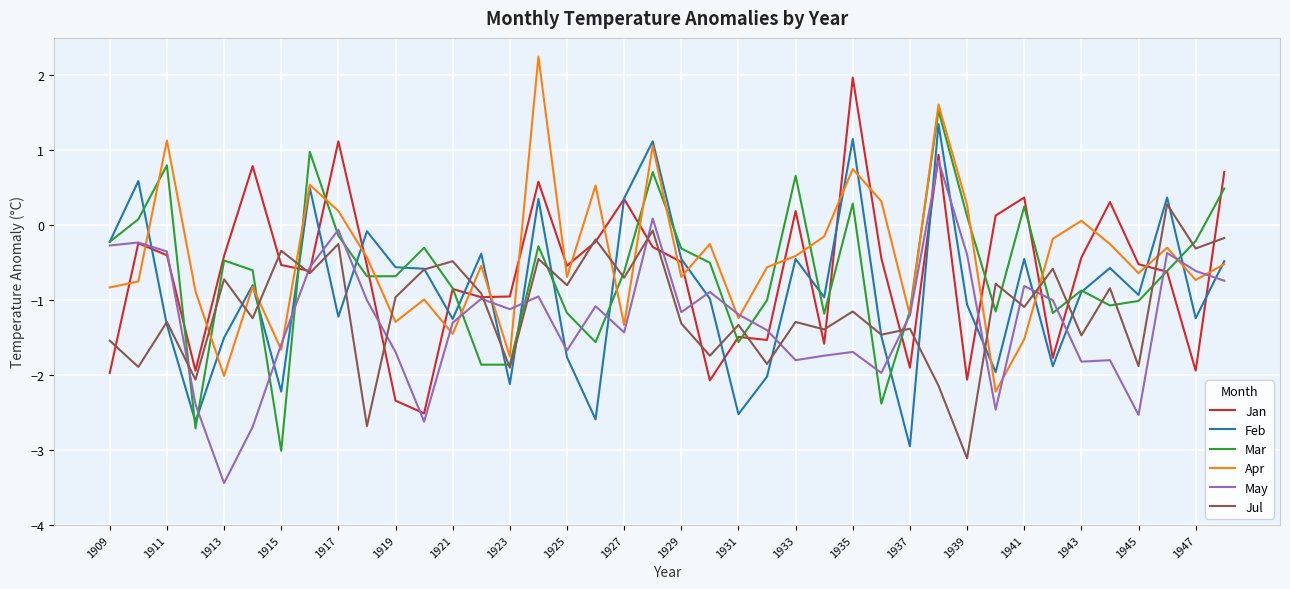

How many distinct data groups are displayed?

6